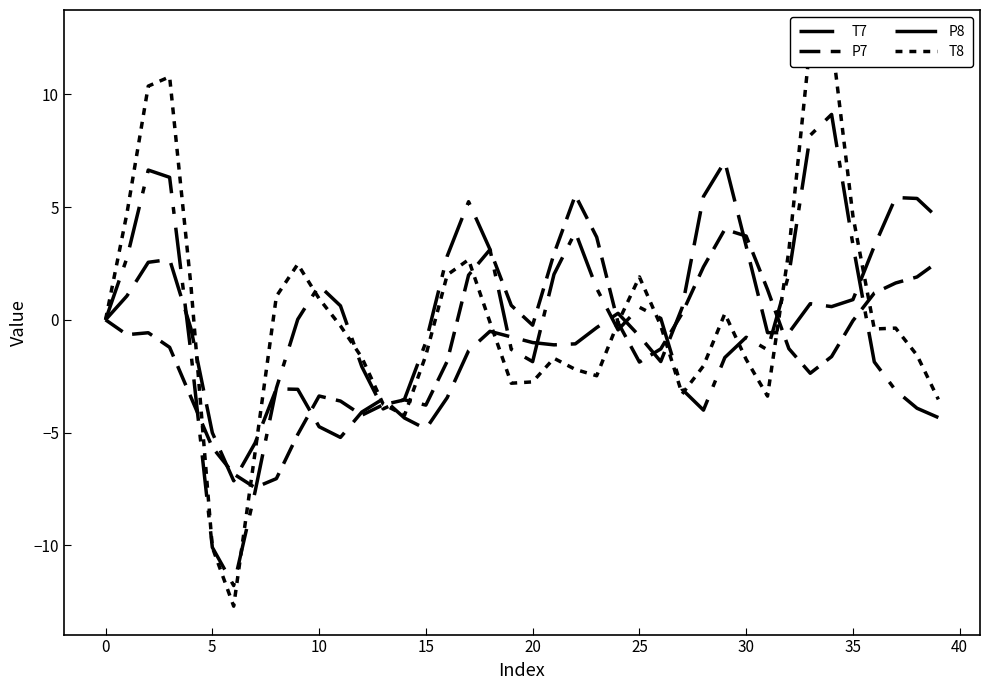

What is the label of the 13th point from the left?

12